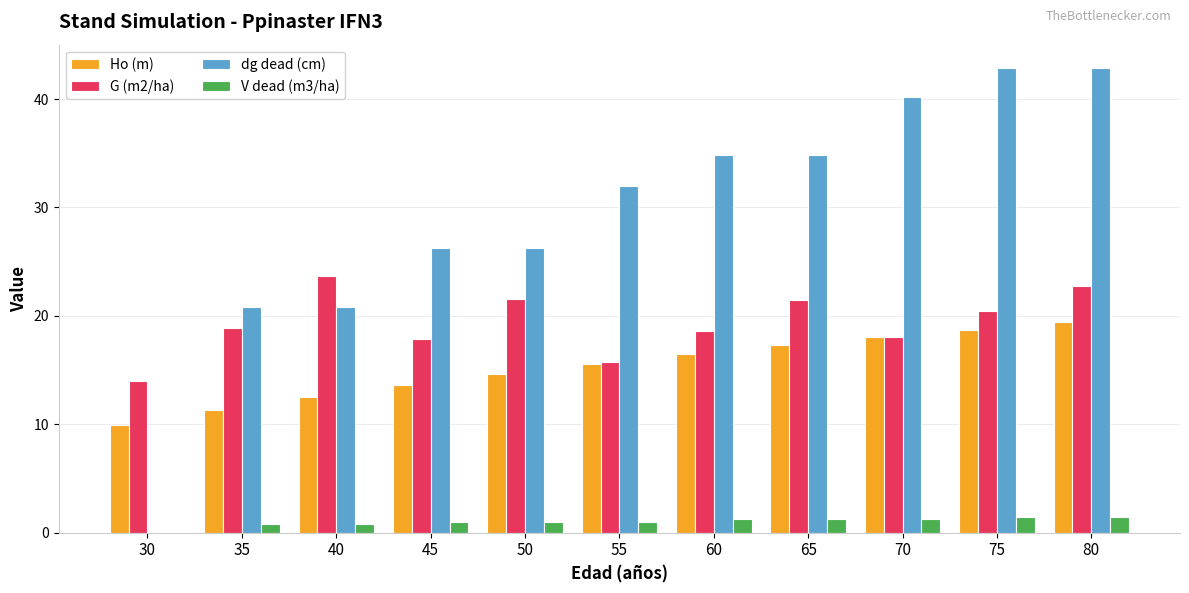

Is the value of V dead (m3/ha) at 75 greater than the value of dg dead (cm) at 80?

No